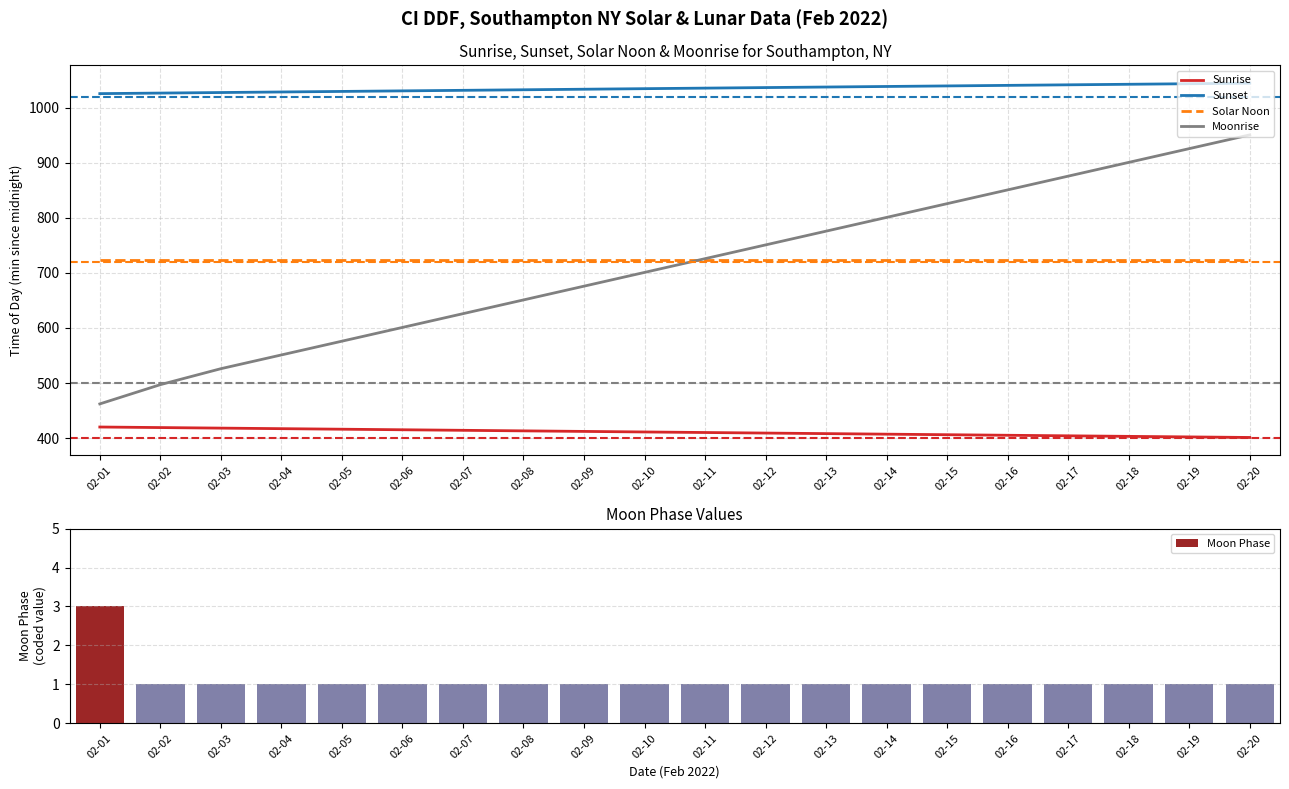

The value of Sunrise at 02-04 is 680. True or false?

False